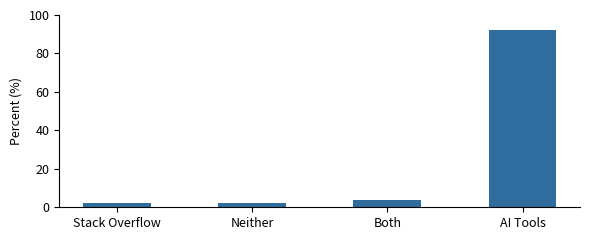

Read the value at AI Tools.

92